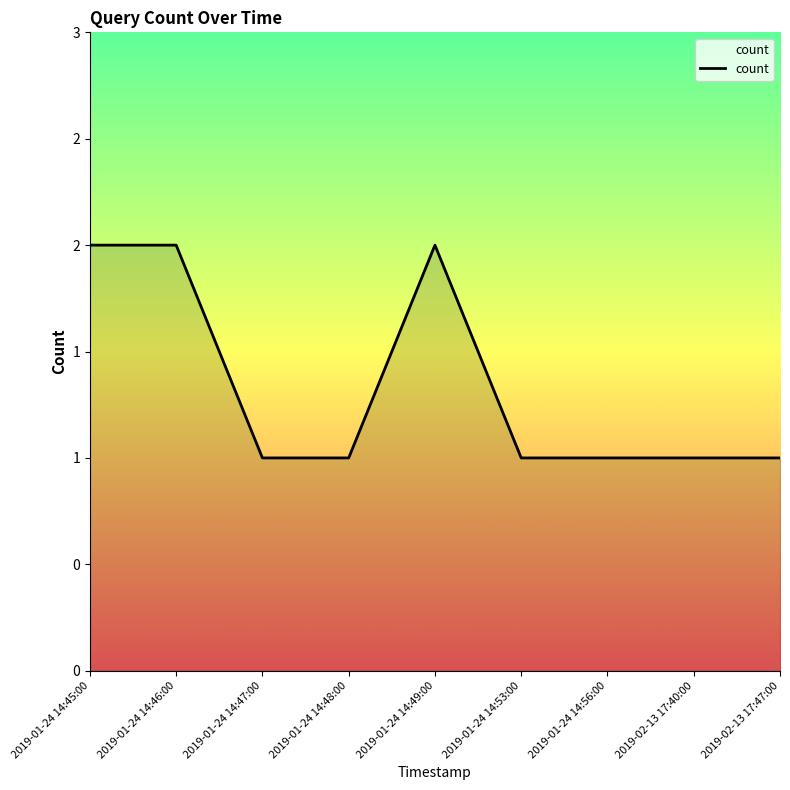

Rank the categories by value from lowest to highest.

2019-01-24 14:47:00, 2019-01-24 14:48:00, 2019-01-24 14:53:00, 2019-01-24 14:56:00, 2019-02-13 17:40:00, 2019-02-13 17:47:00, 2019-01-24 14:45:00, 2019-01-24 14:46:00, 2019-01-24 14:49:00